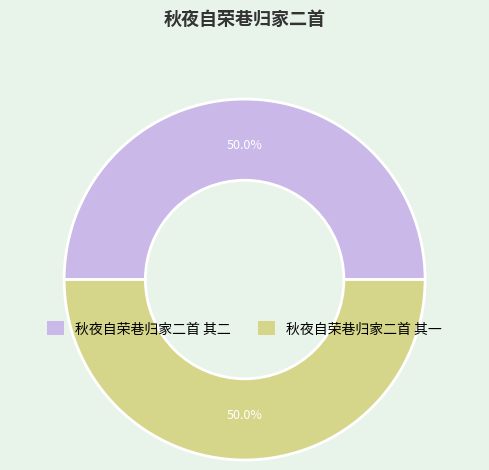

What is the ratio of the value at 秋夜自荣巷归家二首 其二 to the value at 秋夜自荣巷归家二首 其一?

1.0